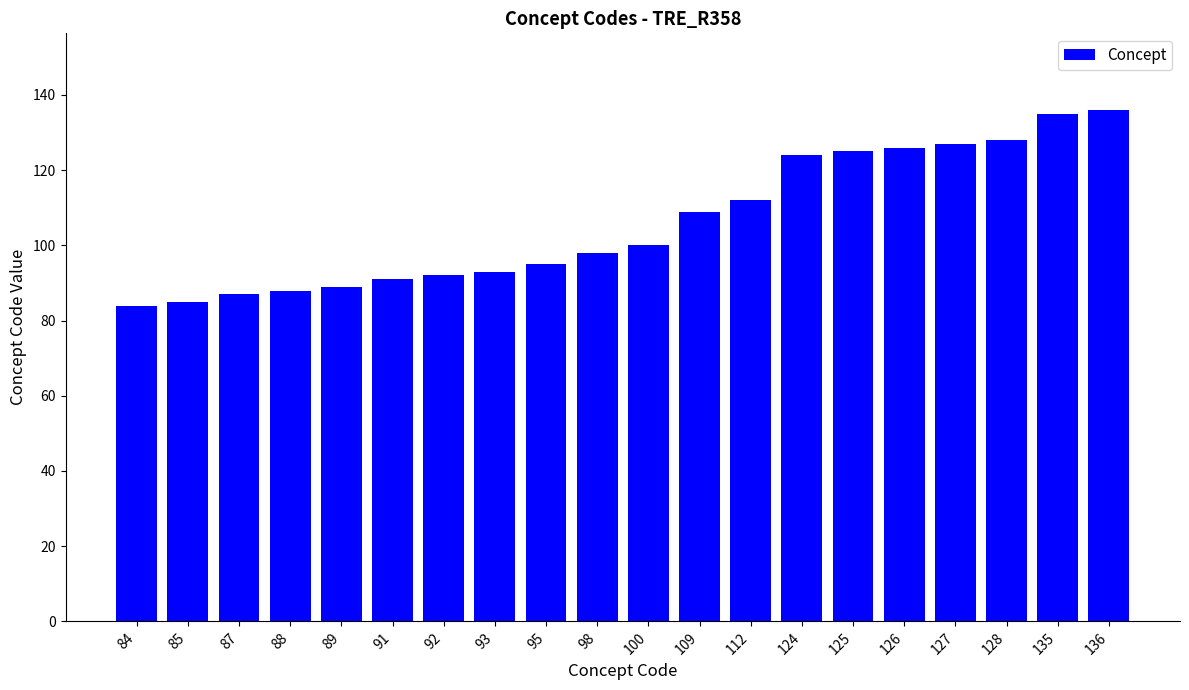

How many bars are there in total?

20